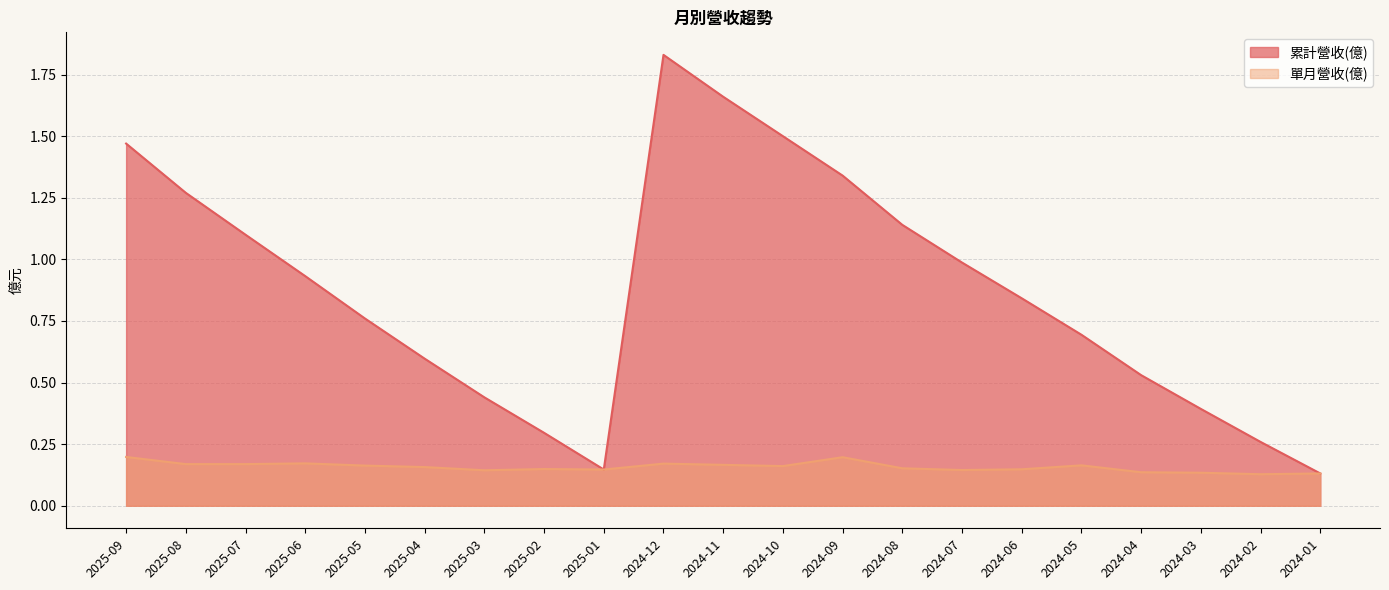

The 累計營收(億) series shows 0.7 at 2024-05. True or false?

True